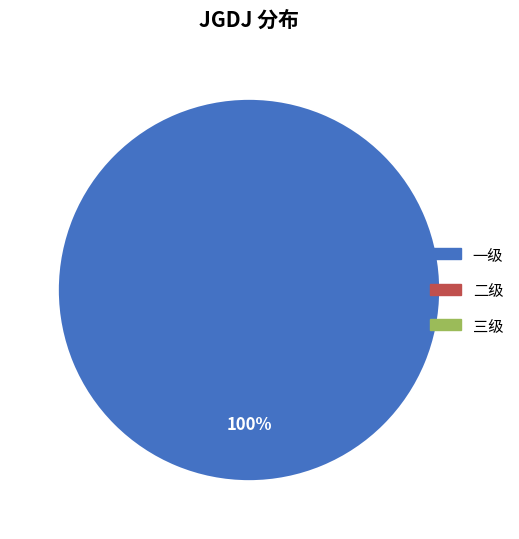

Is there a majority slice in this chart?

Yes